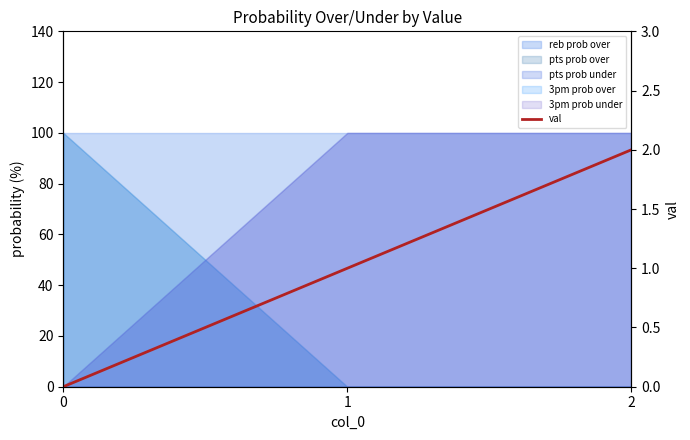

Where does the data first go above 1?

2